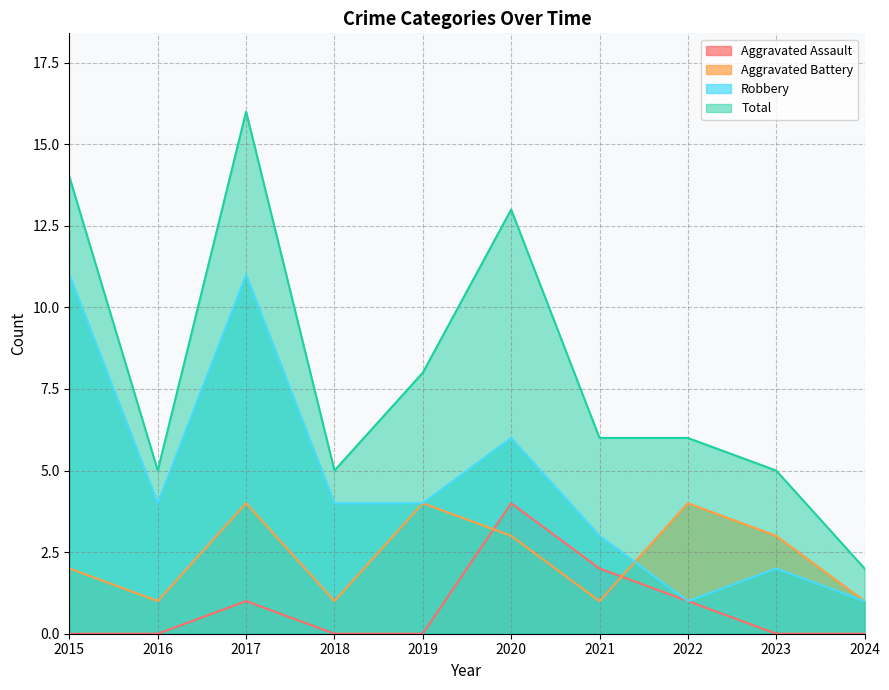

Where is the first local maximum for Aggravated Assault?

2017